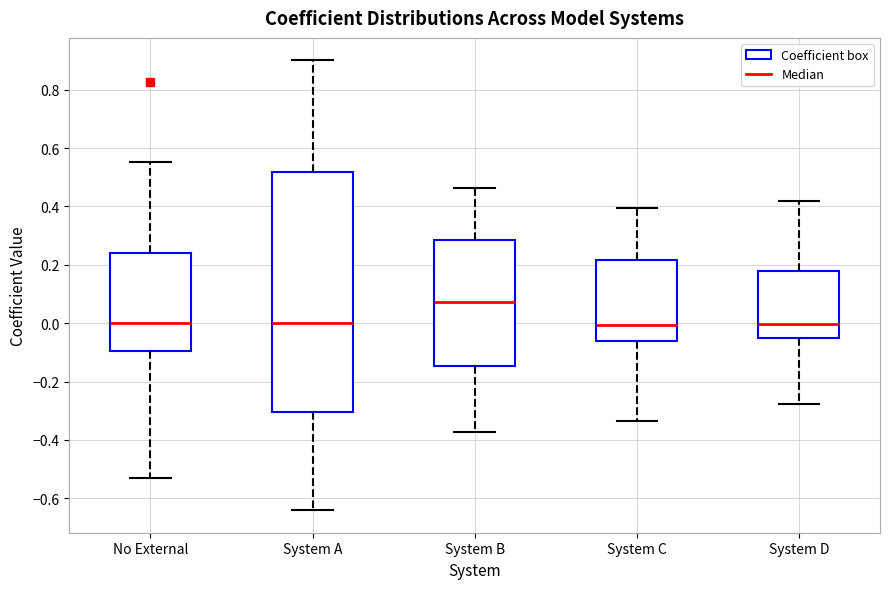

Which box is the tallest, from its lower edge to its upper edge?

System A